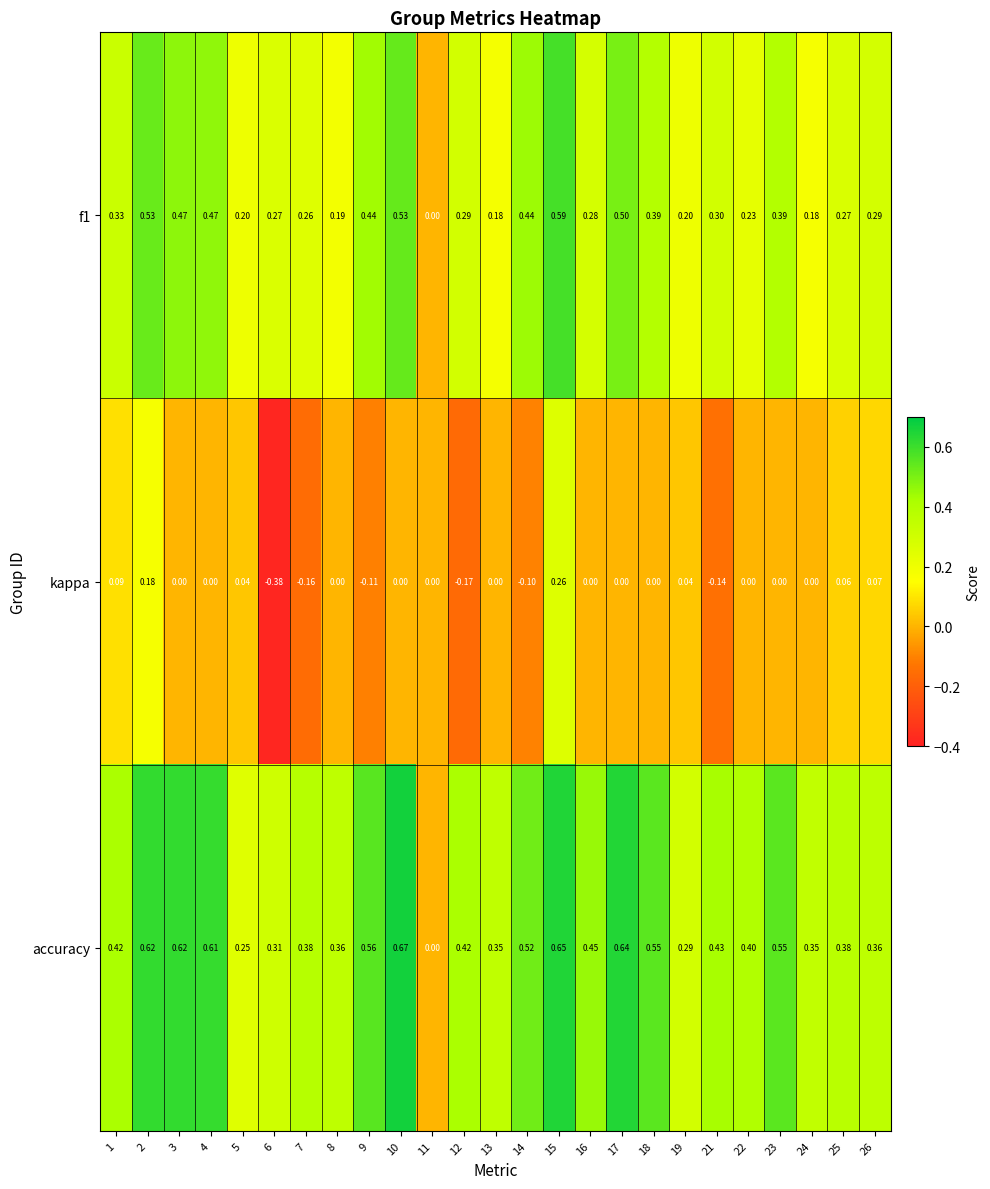

Which series has the largest range (max minus min)?

accuracy